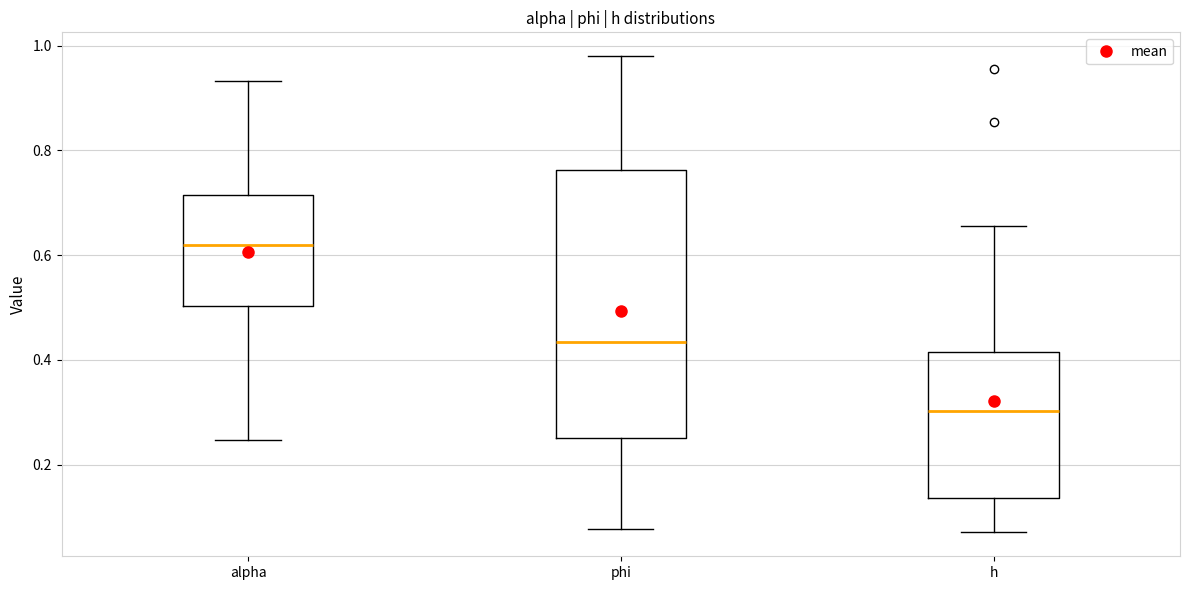

Reading left to right, read every box against the y-axis: the position of its median line, the range the box covers, and the ends of its whiskers. The values are not printed on the chart, so give them approximately, as read against the axis.

alpha: median 0.62, box 0.50 to 0.72, whiskers 0.24 to 0.94
phi: median 0.44, box 0.26 to 0.76, whiskers 0.08 to 0.98
h: median 0.30, box 0.14 to 0.42, whiskers 0.08 to 0.66